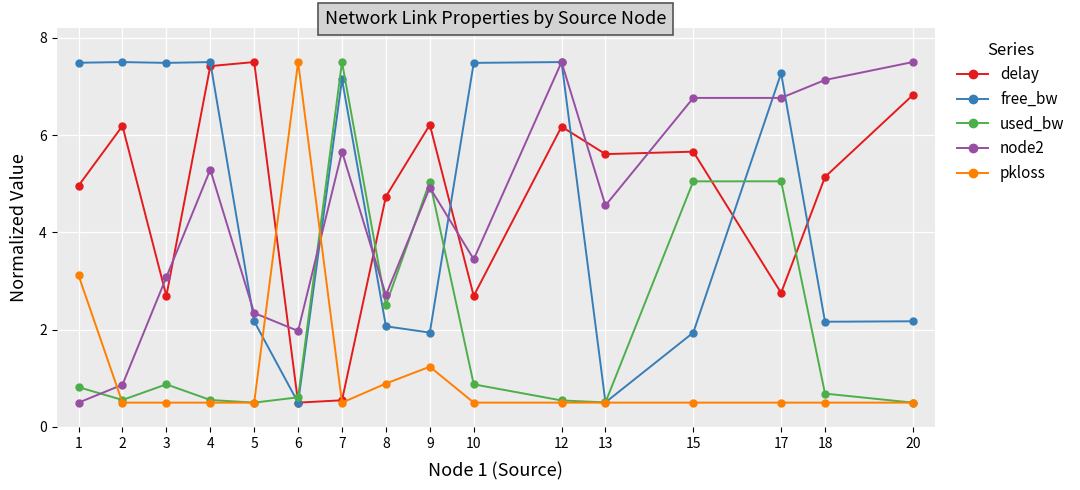

Which series ends up on top after the final intersection of delay and node2?

node2